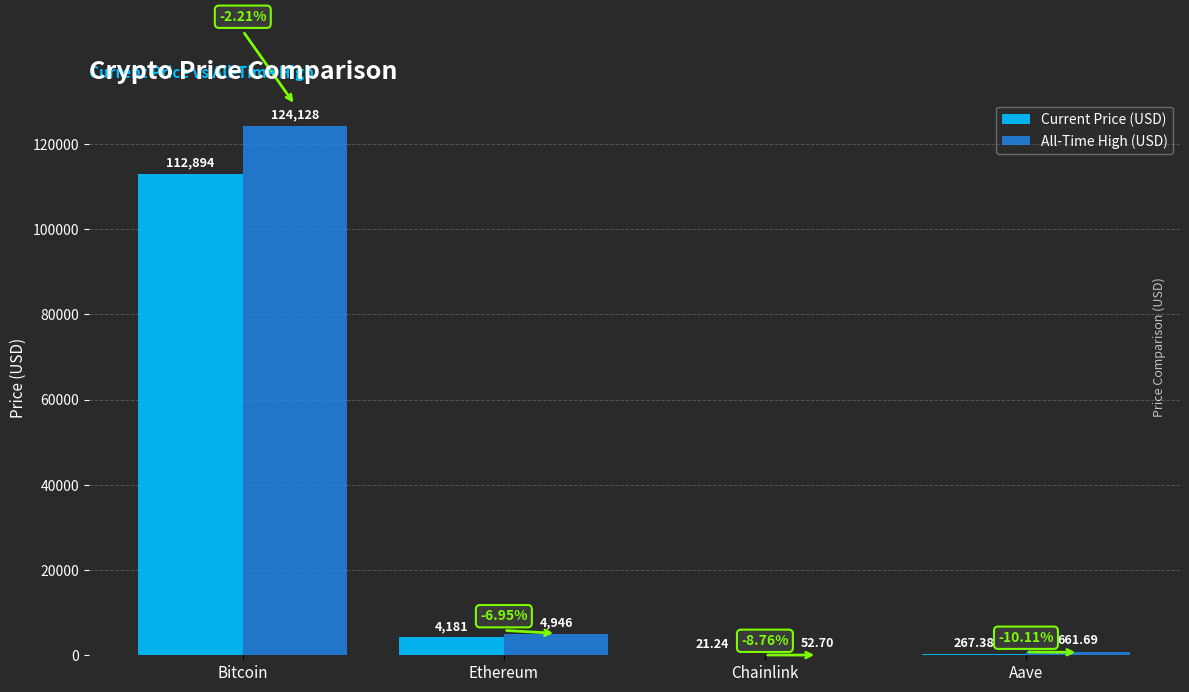

Which series changed the most between Ethereum and Aave?

All-Time High (USD)